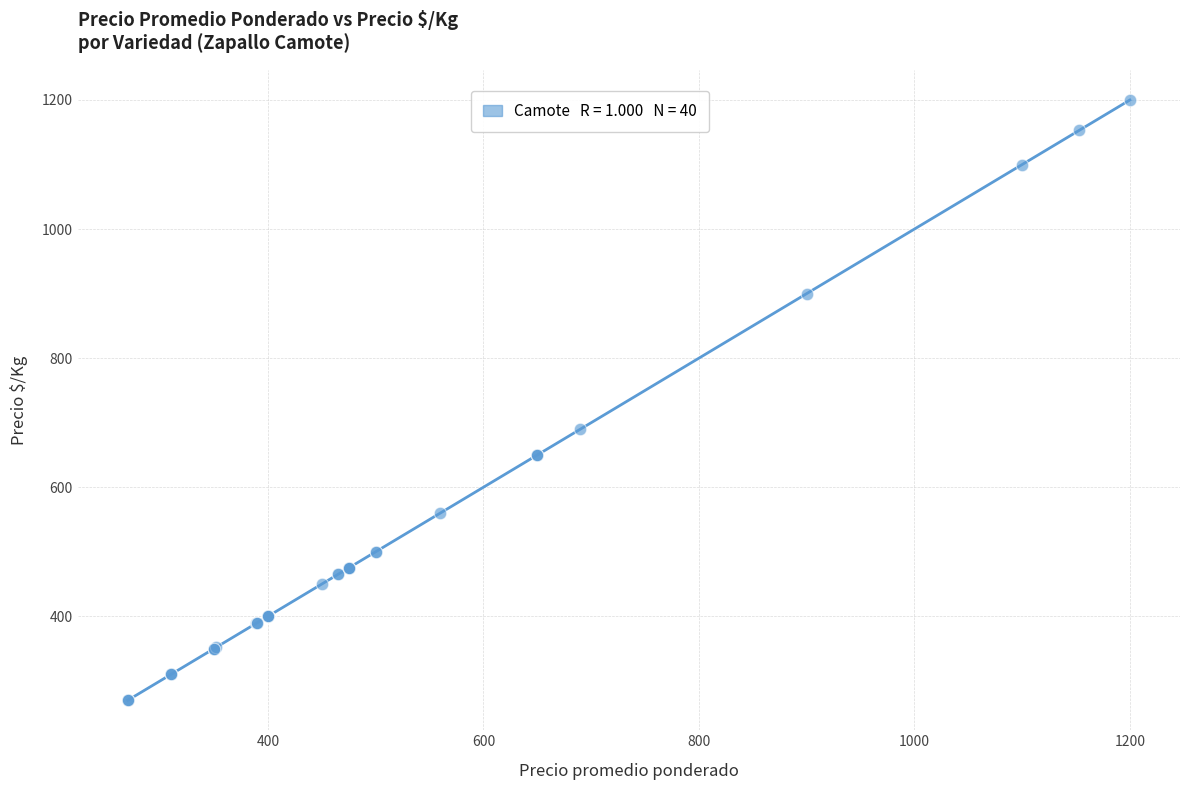

What Y value in the scatter plot is closest to 735?

690